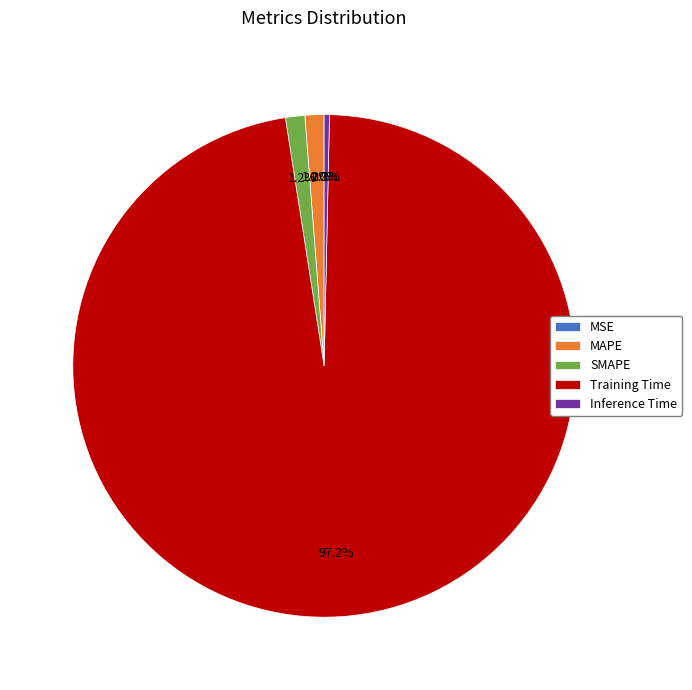

Is it true that MAPE is 1% of the pie?

True